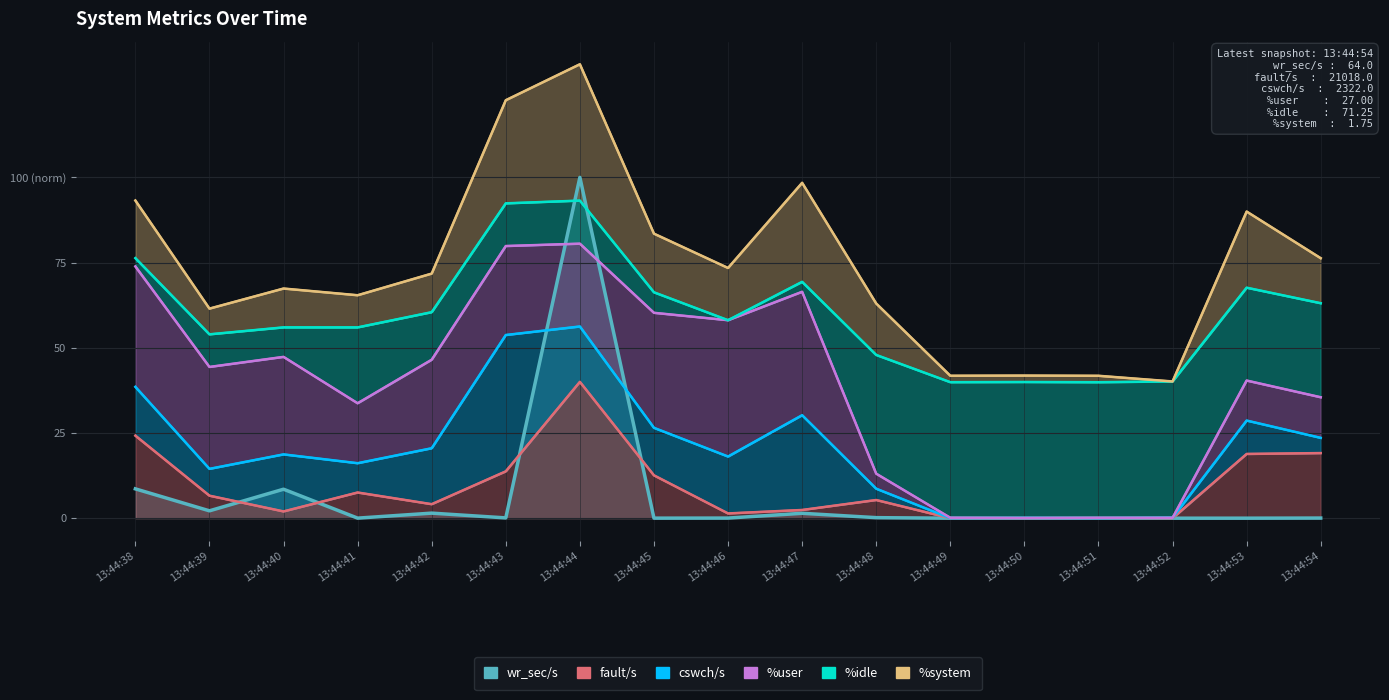

Between 13:44:46 and 13:44:53, which is larger?

13:44:46